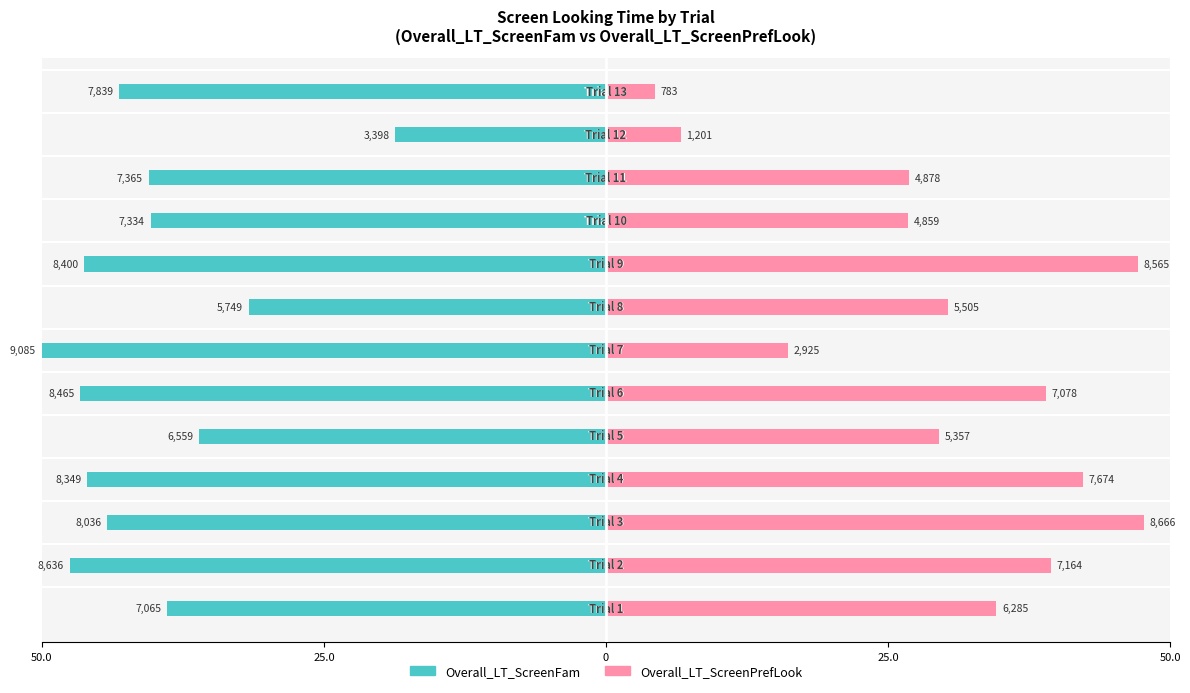

What is the minimum value for Overall_LT_ScreenPrefLook?

4.3